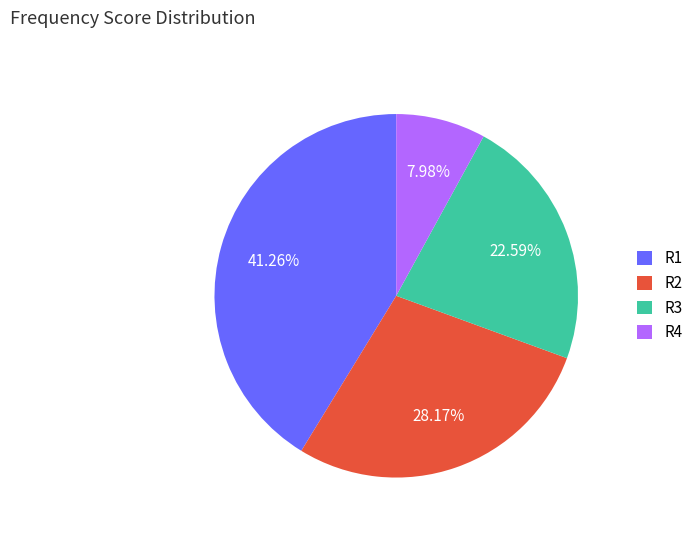

To the nearest percent, what is the average slice percentage?

25%